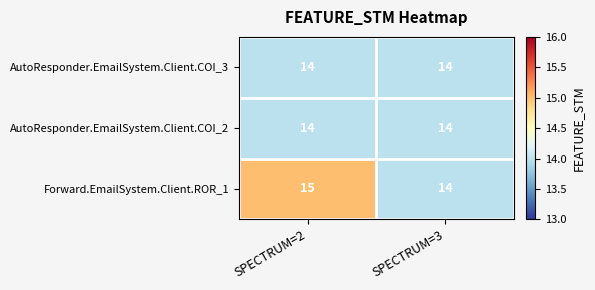

Reading left to right, transcribe all the data shown in this chart.

AutoResponder.EmailSystem.Client.COI_3: SPECTRUM=2=14	SPECTRUM=3=14
AutoResponder.EmailSystem.Client.COI_2: SPECTRUM=2=14	SPECTRUM=3=14
Forward.EmailSystem.Client.ROR_1: SPECTRUM=2=15	SPECTRUM=3=14